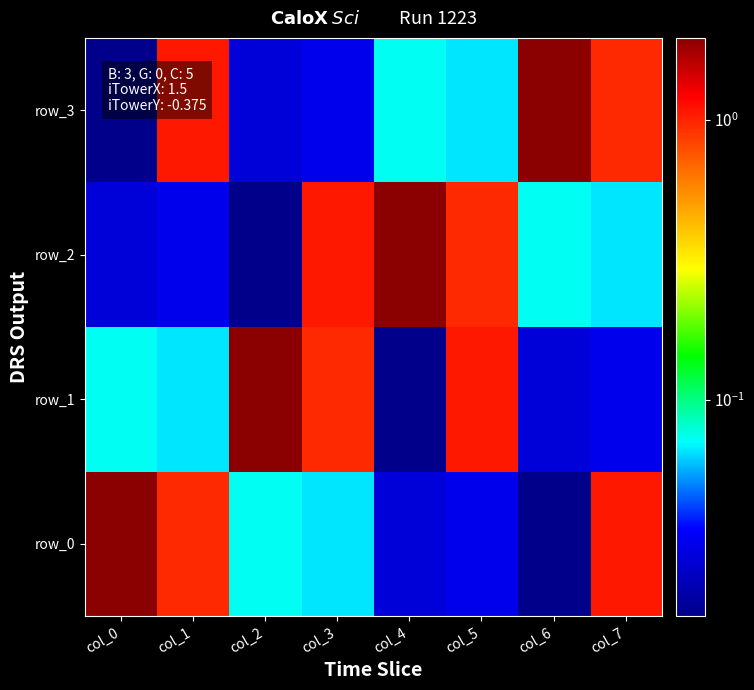

At which category is the sum across all series the highest?

col_1